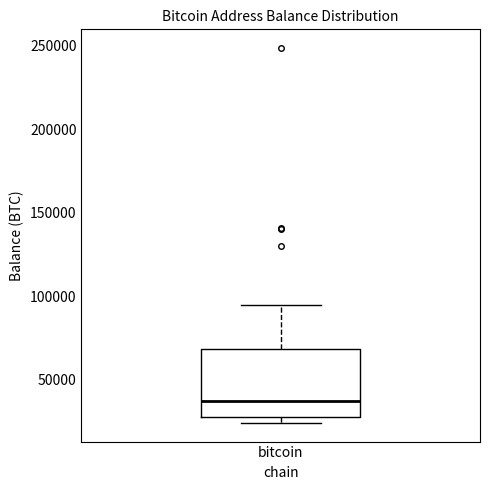

Transcribe this box plot: give where the median line is, the range the box spans, and where the two whiskers end, as read against the y-axis. The values are not printed on the chart, so give them approximately, as read against the axis.

median 35000, box 30000 to 70000, whiskers 25000 to 95000